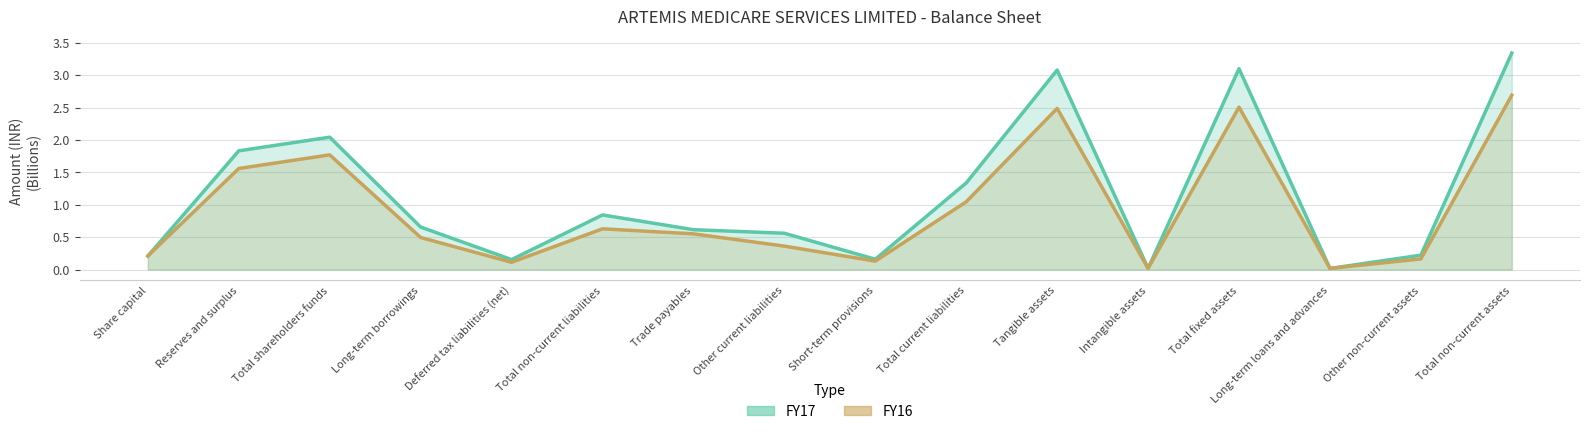

Is the value of FY17 line at Other non-current assets greater than the value of FY16 line at Trade payables?

No